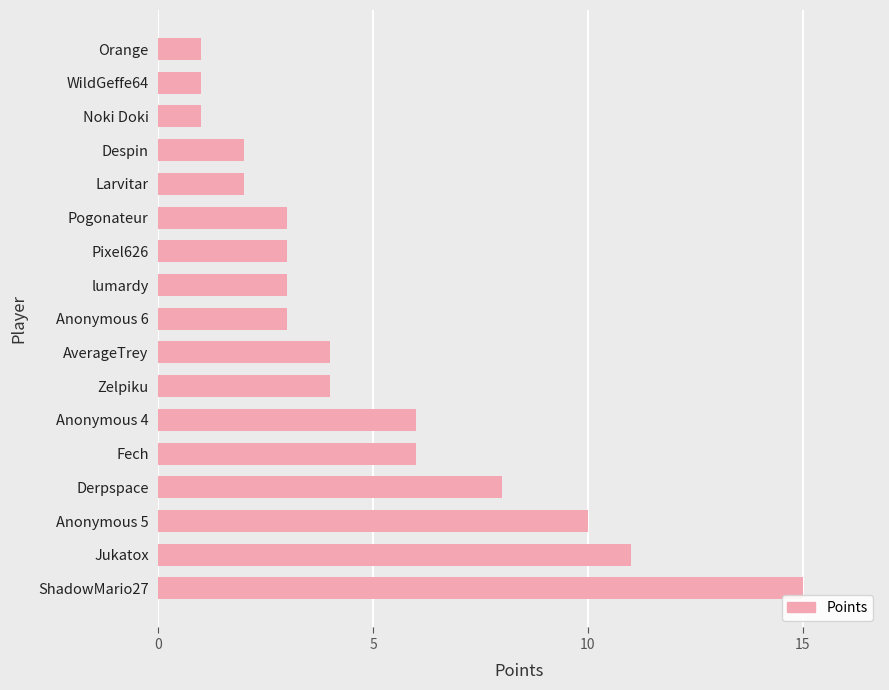

The value at Derpspace is 8. True or false?

True